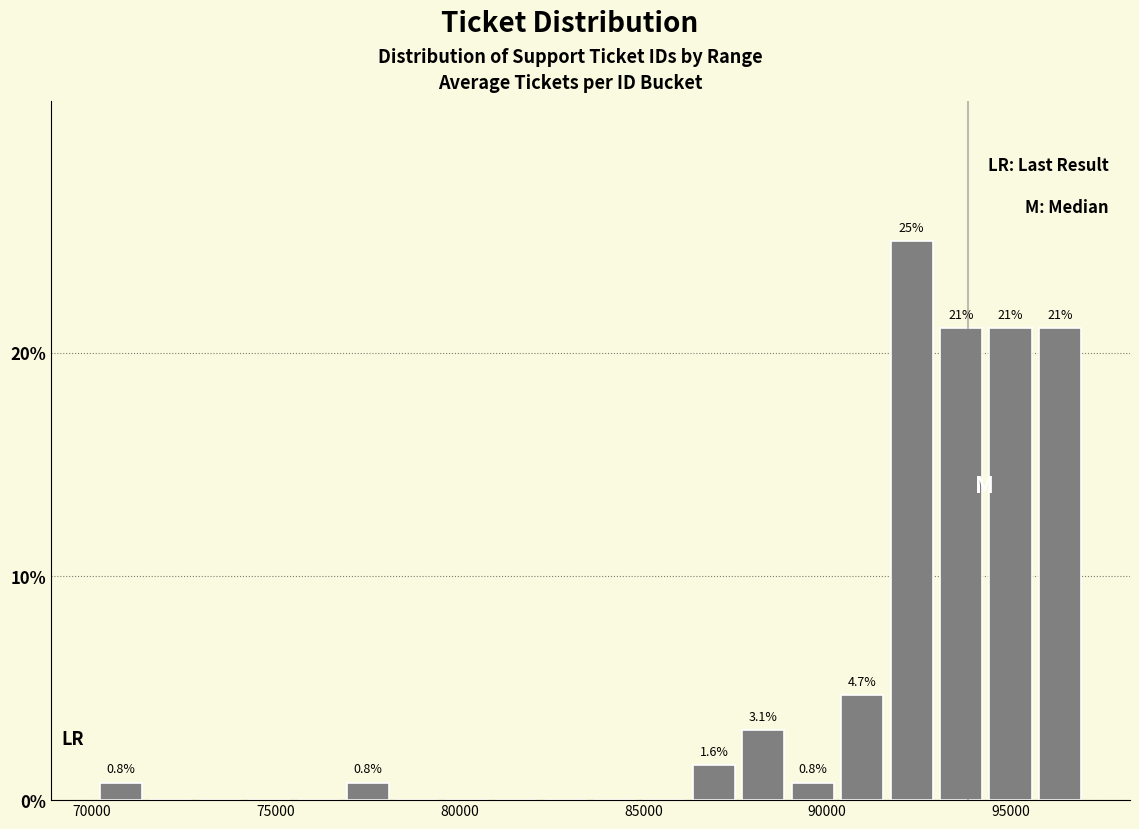

Read against the x-axis, roughly where is the centre of the tallest bar?

92500